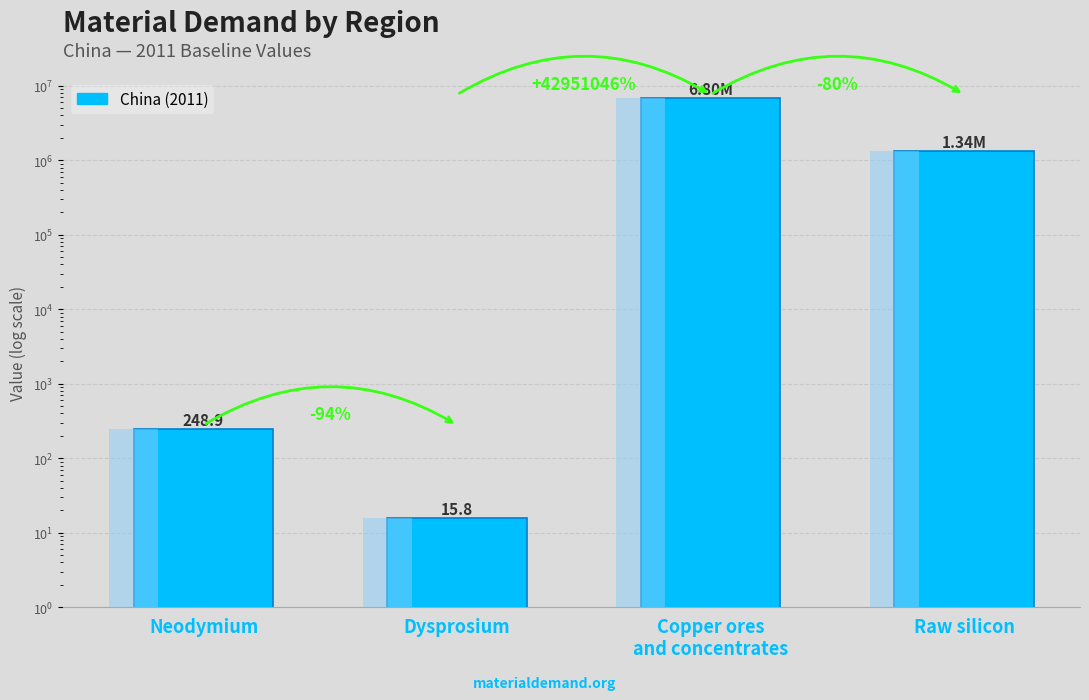

Where is the data nearest to the value 3399459?

Raw silicon